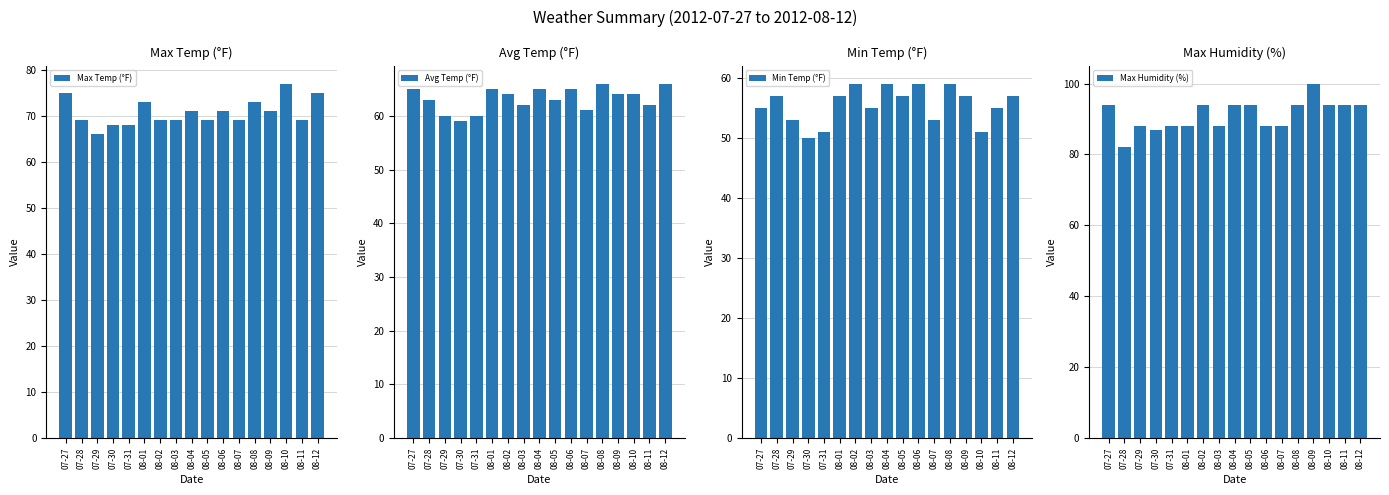

Which series changed the most between 08-03 and 08-07?

Min Temp (°F)